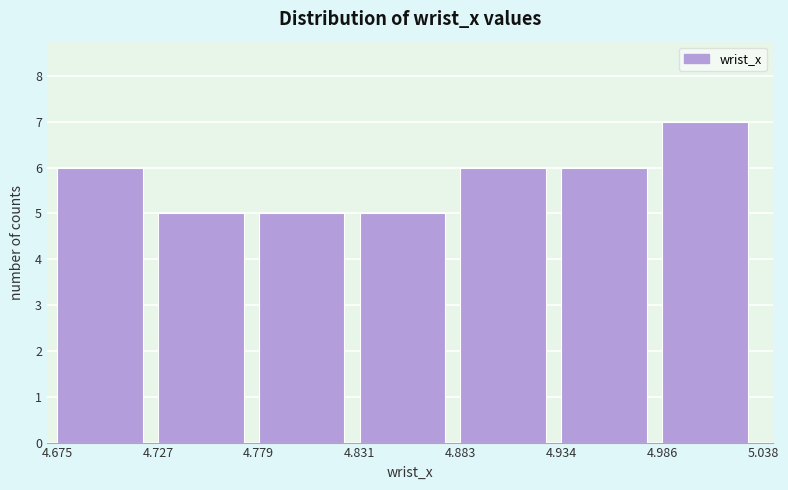

How tall is the bar that spans 4.727 to 4.779 on the x-axis? The values are not printed on the chart, so give them approximately, as read against the axis.

5